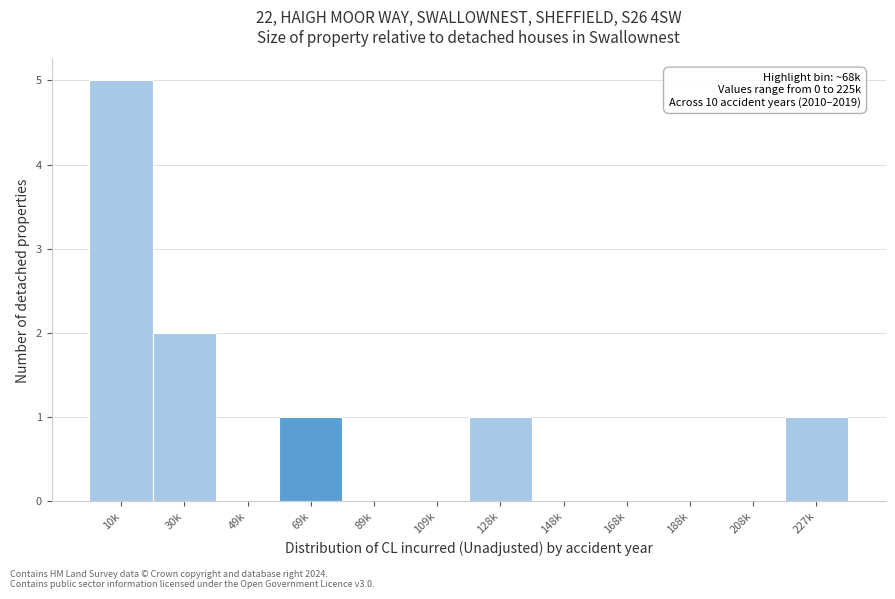

Reading right to left, what are all the values shown in this chart?

227k=1	208k=0	188k=0	168k=0	148k=0	128k=1	109k=0	89k=0	69k=1	49k=0	30k=2	10k=5